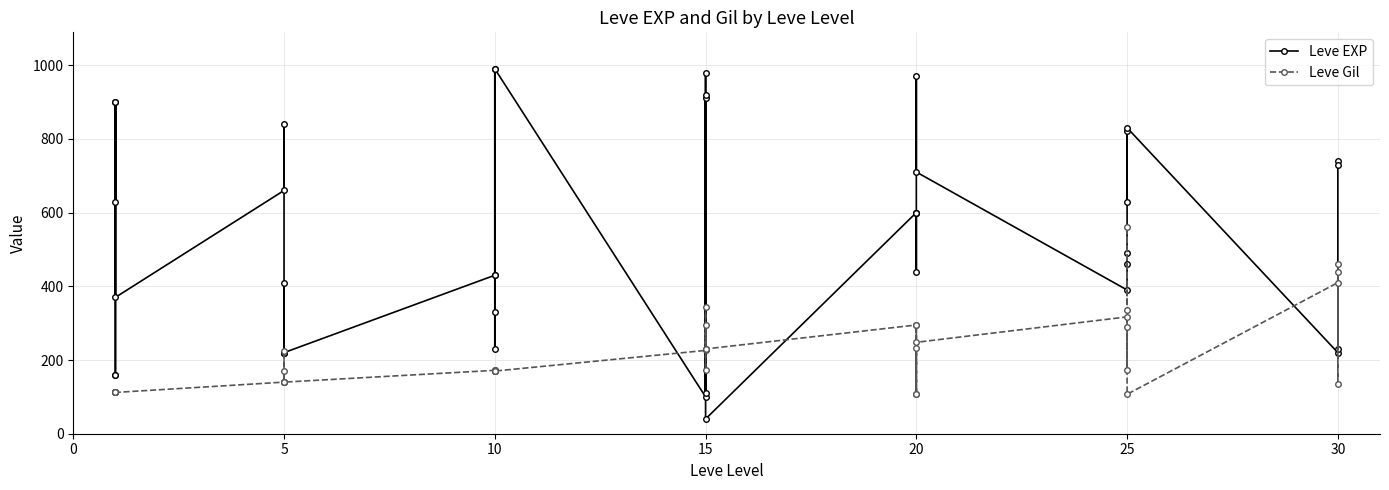

Rank the series by their average value, from lowest to highest.

Leve Gil, Leve EXP